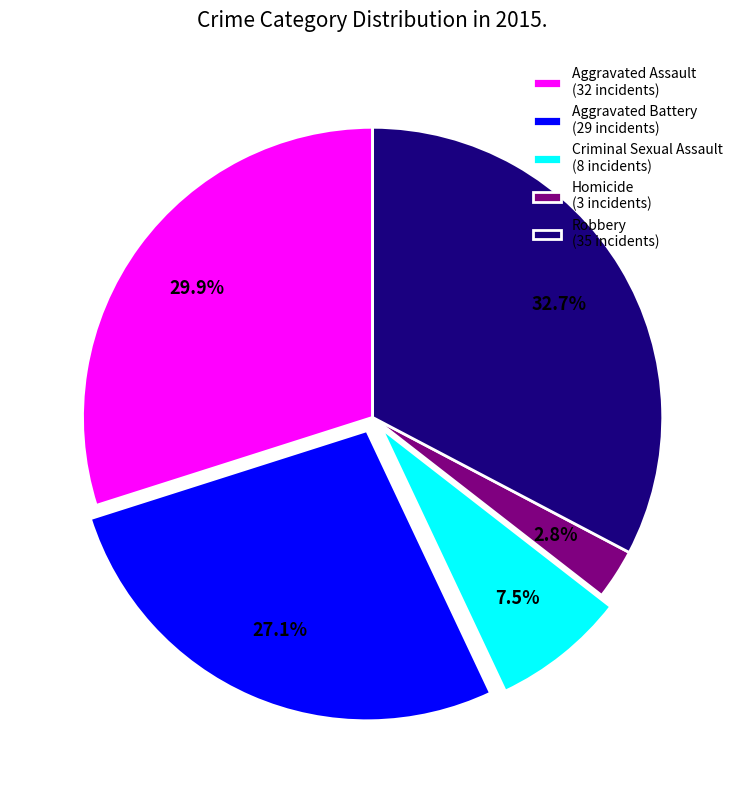

Which category has the smallest portion of the pie?

Homicide